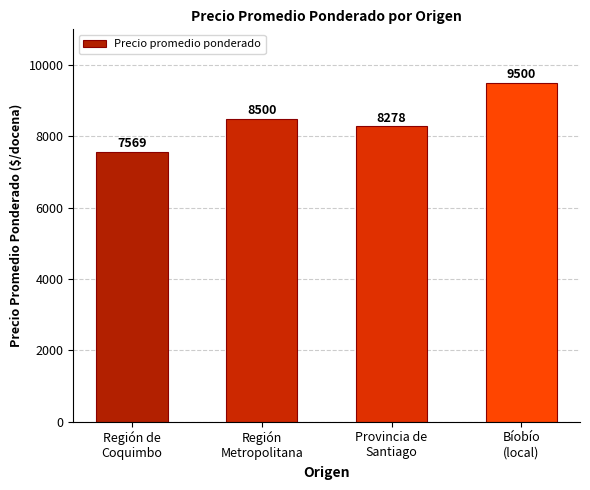

List the labels in order of value, largest first.

Bíobío
(local), Región
Metropolitana, Provincia de
Santiago, Región de
Coquimbo